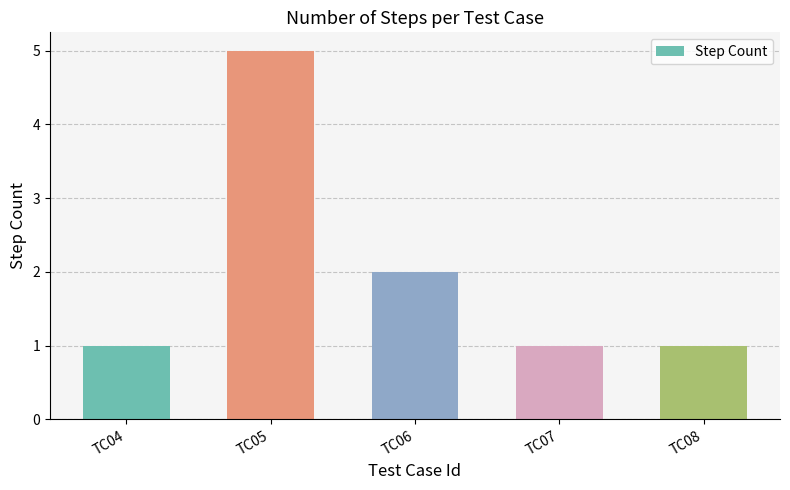

What is the sum of all values?

10